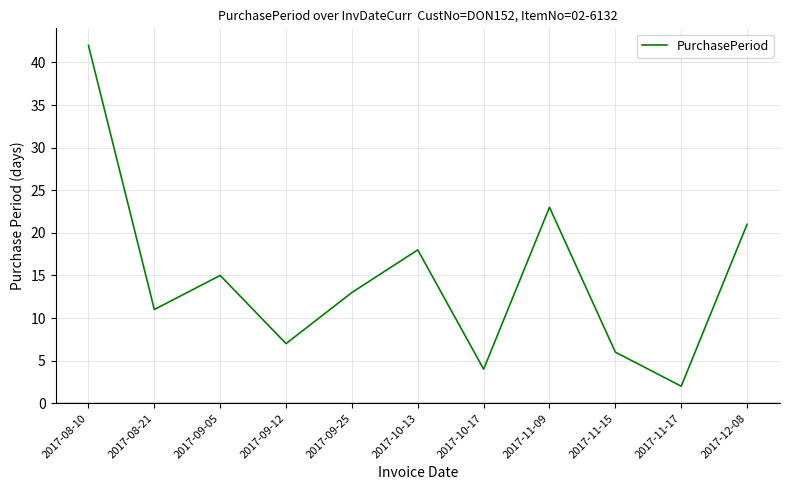

List the labels in order of value, smallest first.

2017-11-17, 2017-10-17, 2017-11-15, 2017-09-12, 2017-08-21, 2017-09-25, 2017-09-05, 2017-10-13, 2017-12-08, 2017-11-09, 2017-08-10